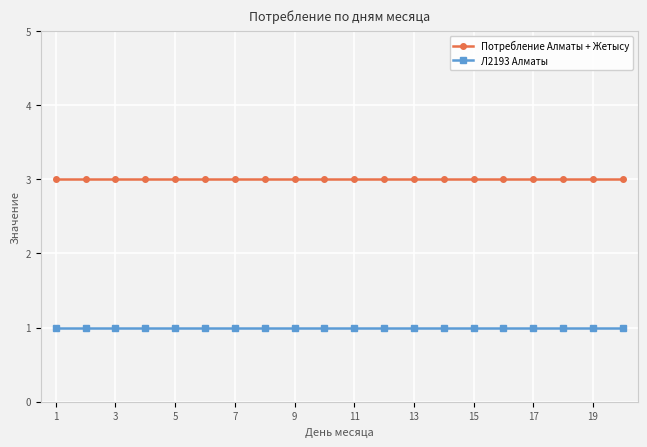

What is the lowest value of the Потребление Алматы + Жетысу series?

3